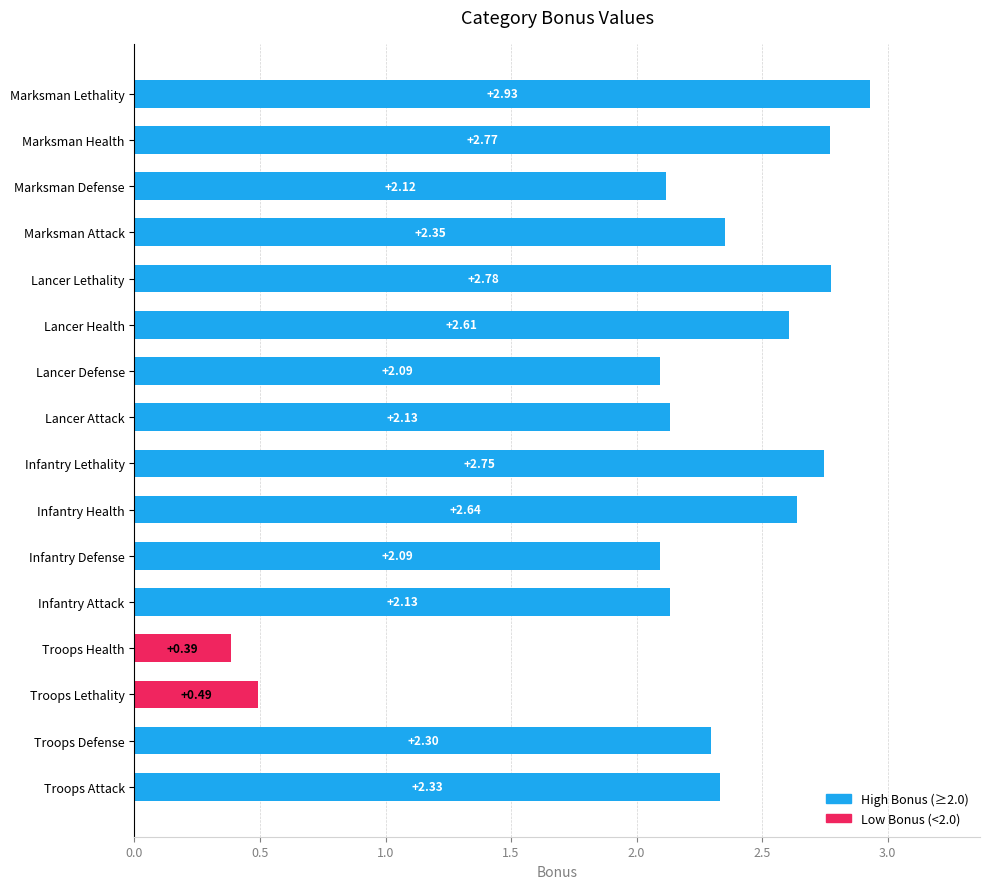

Which has a higher value, Marksman Defense or Marksman Lethality?

Marksman Lethality